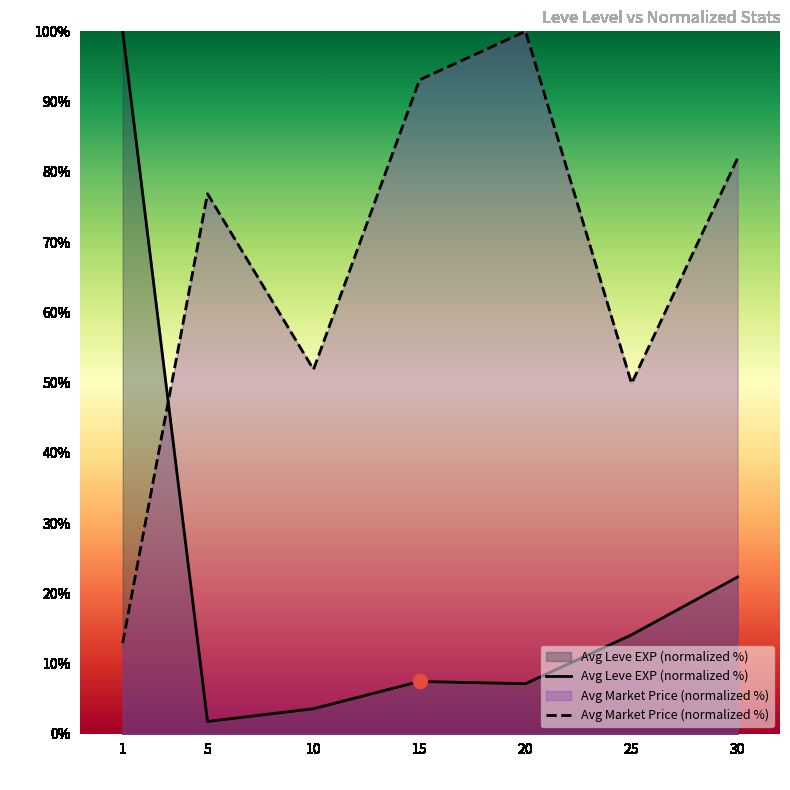

True or false: Avg Market Price (normalized %) has a value of 81.9 at 30.

True